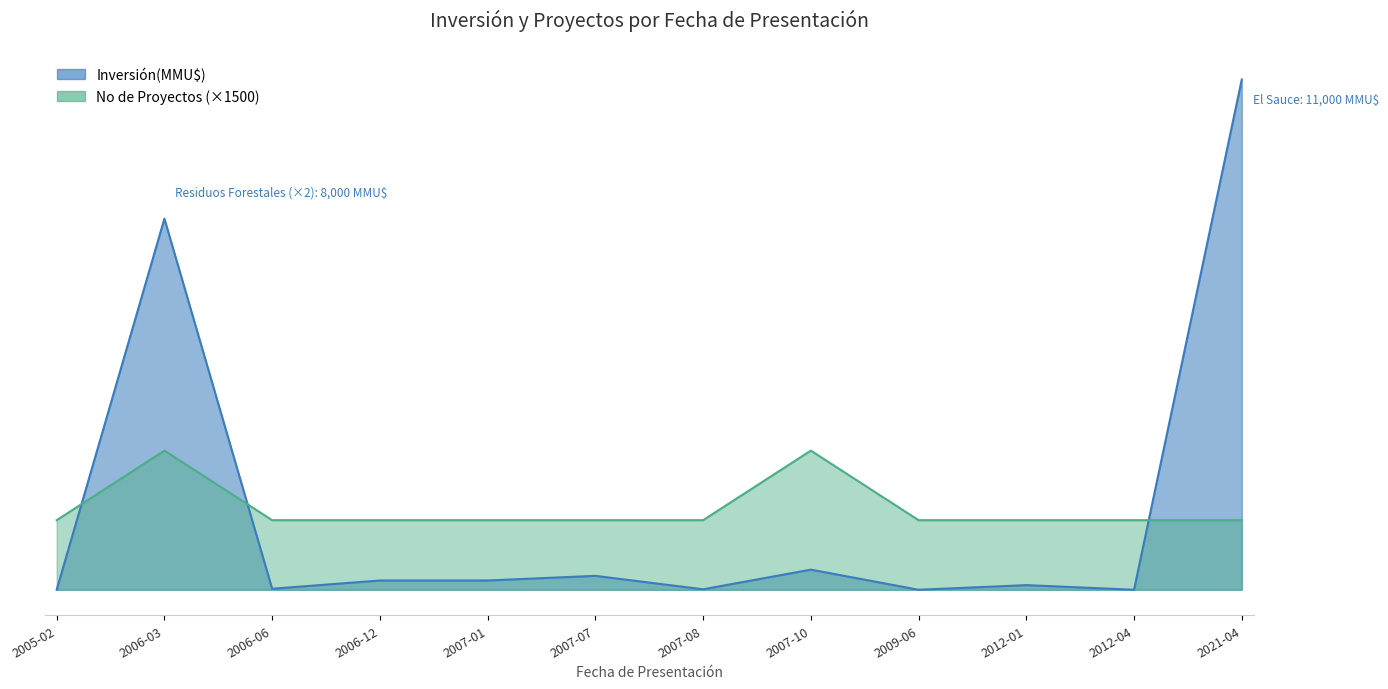

Is it true that Inversión(MMU$) equals 116 at 2007-10?

False